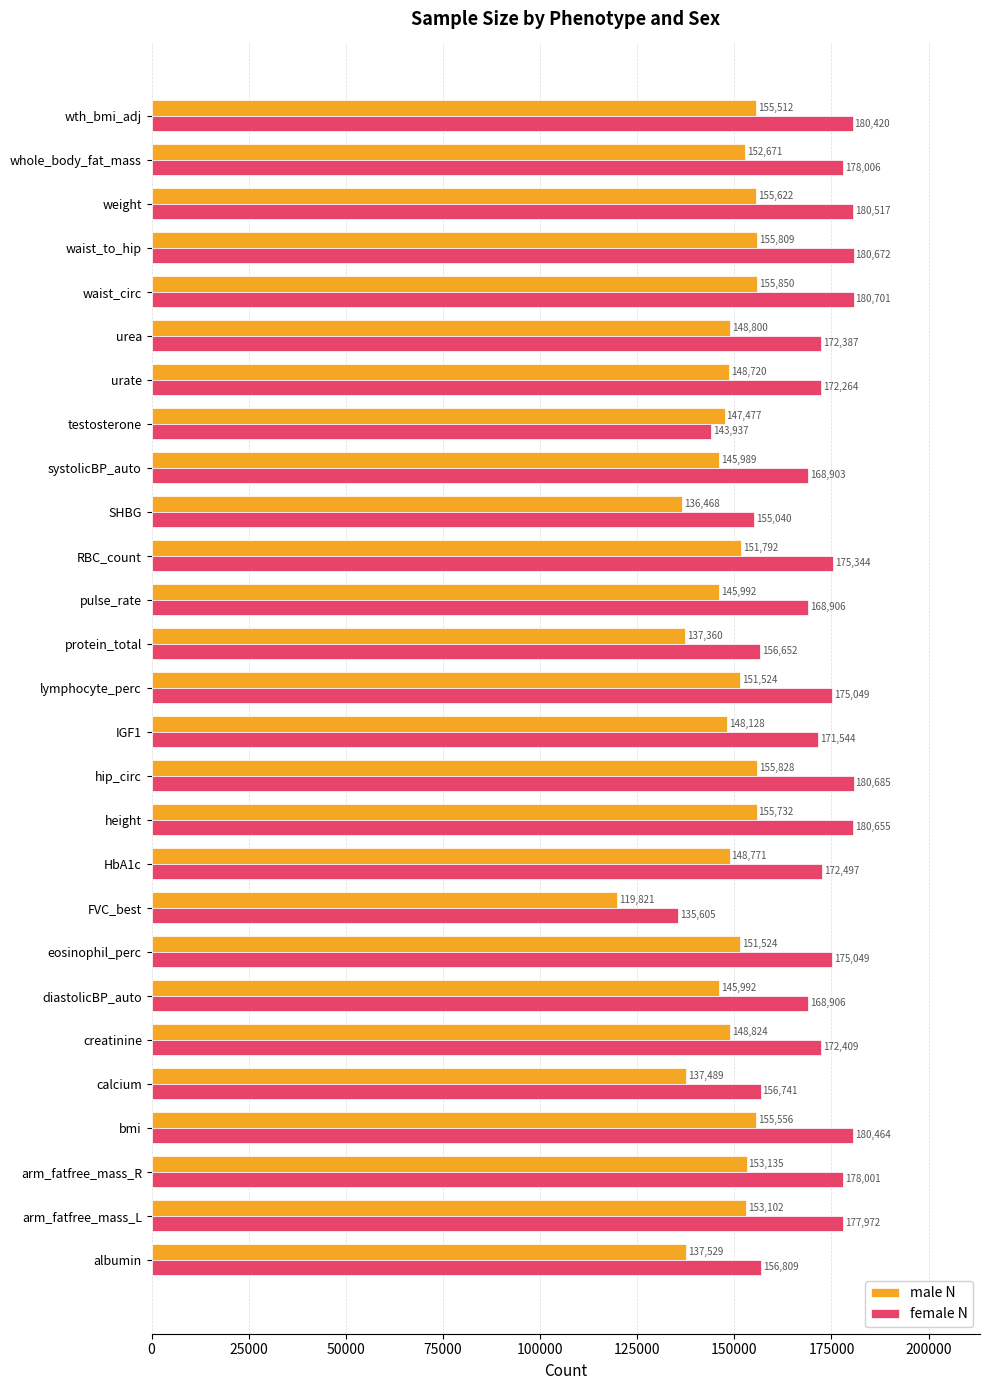

At arm_fatfree_mass_R, list the series in order from largest to smallest.

female N, male N